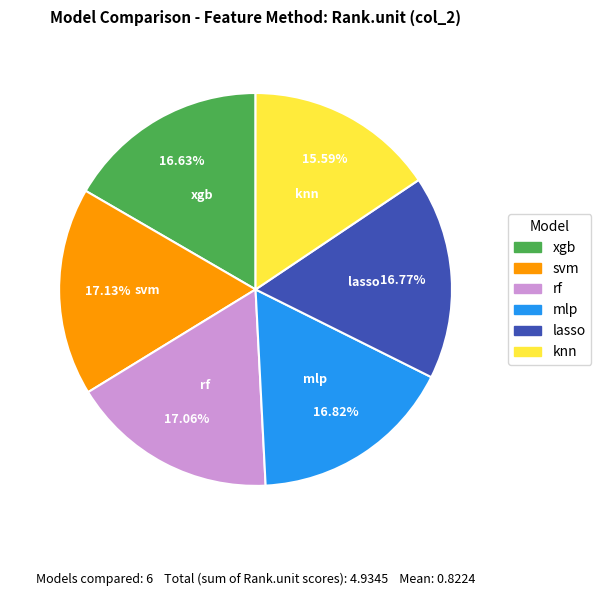

What is the total percentage of xgb and knn?

32.2%